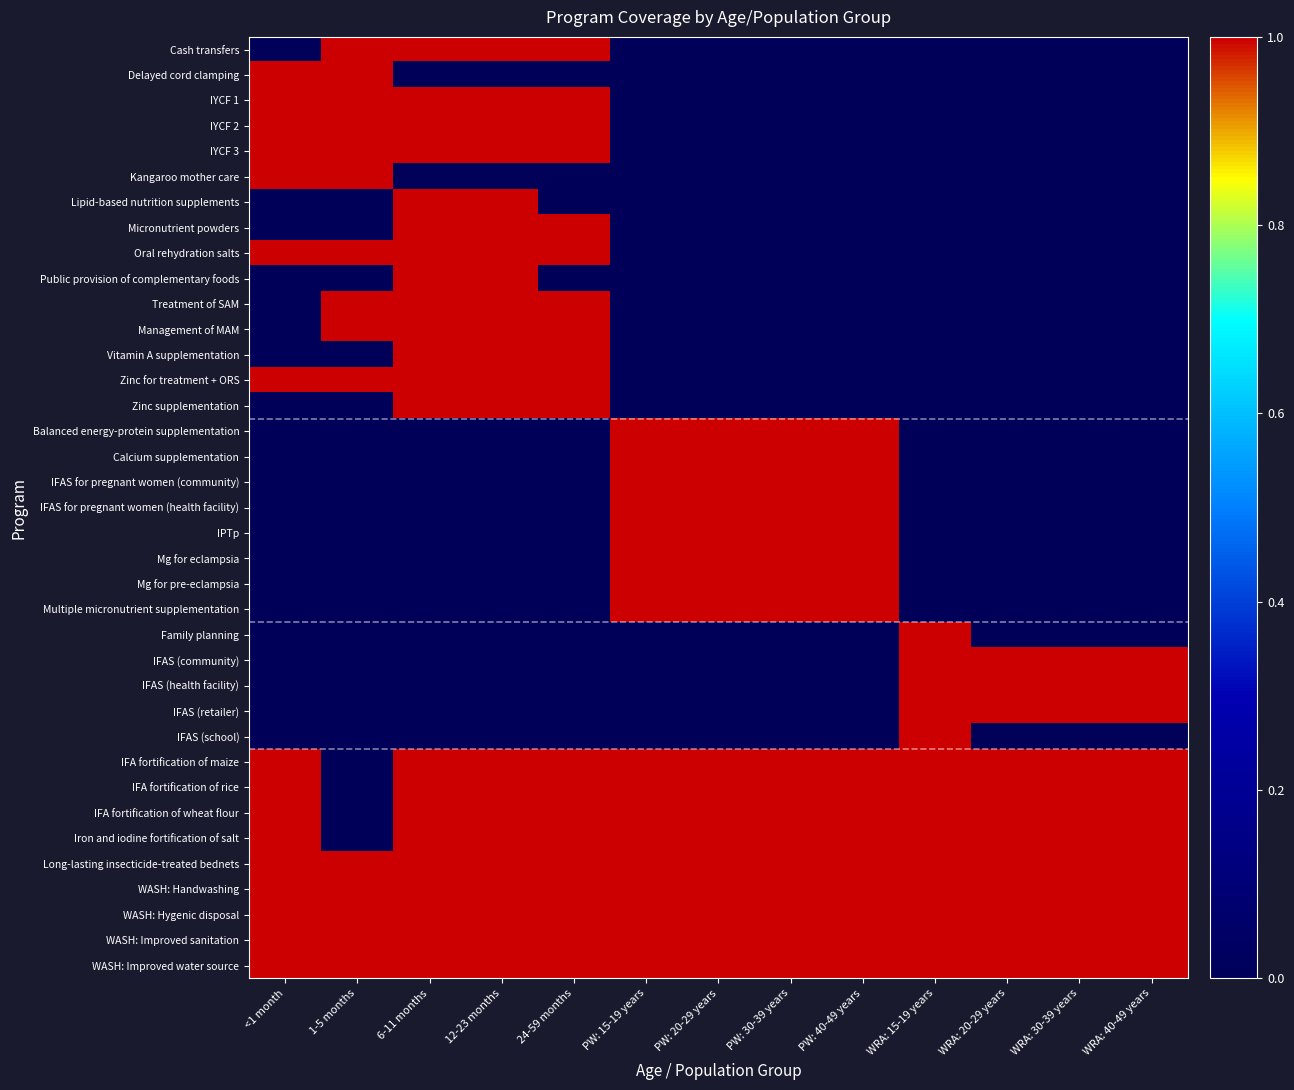

How many categories are shown in the chart?

13